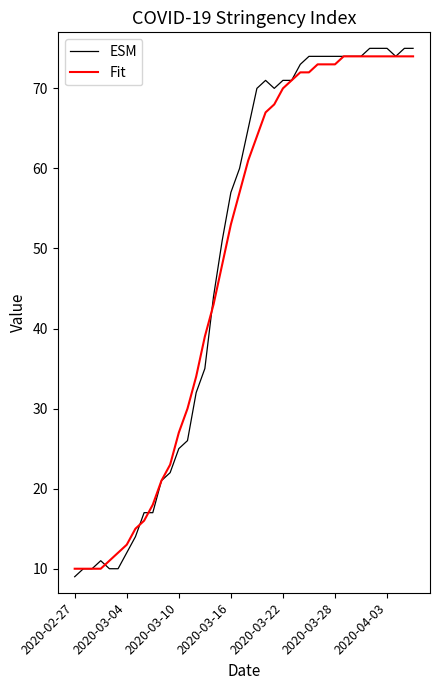

True or false: ESM and Fit cross at least once.

True